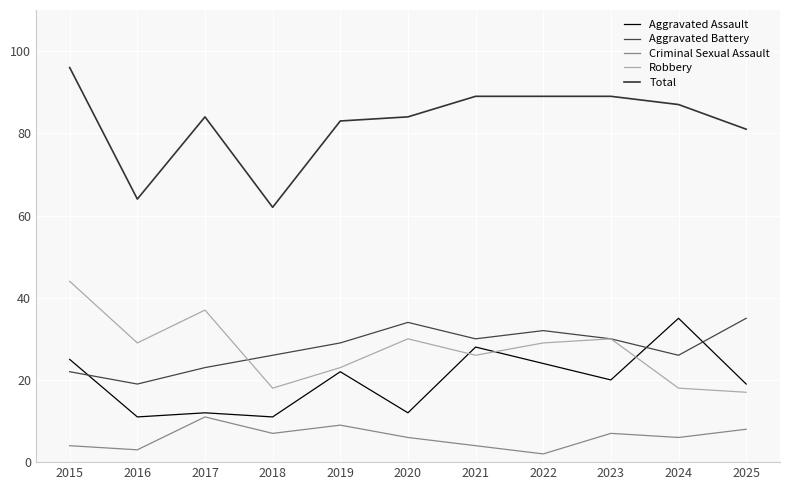

True or false: Robbery has more than 0 interior local peaks.

True